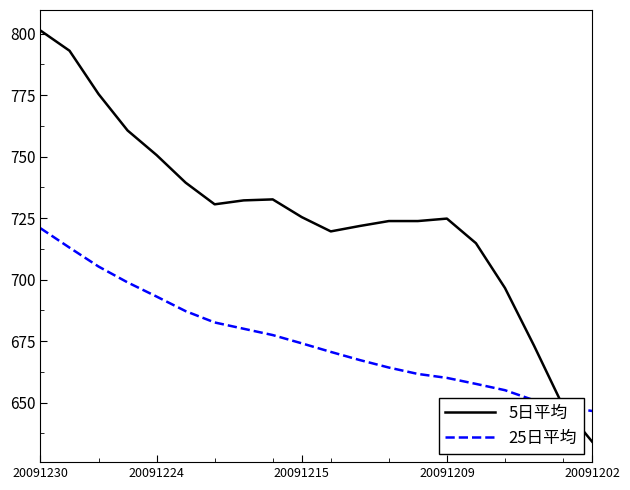

What is the highest value of the 25日平均 series?

720.9